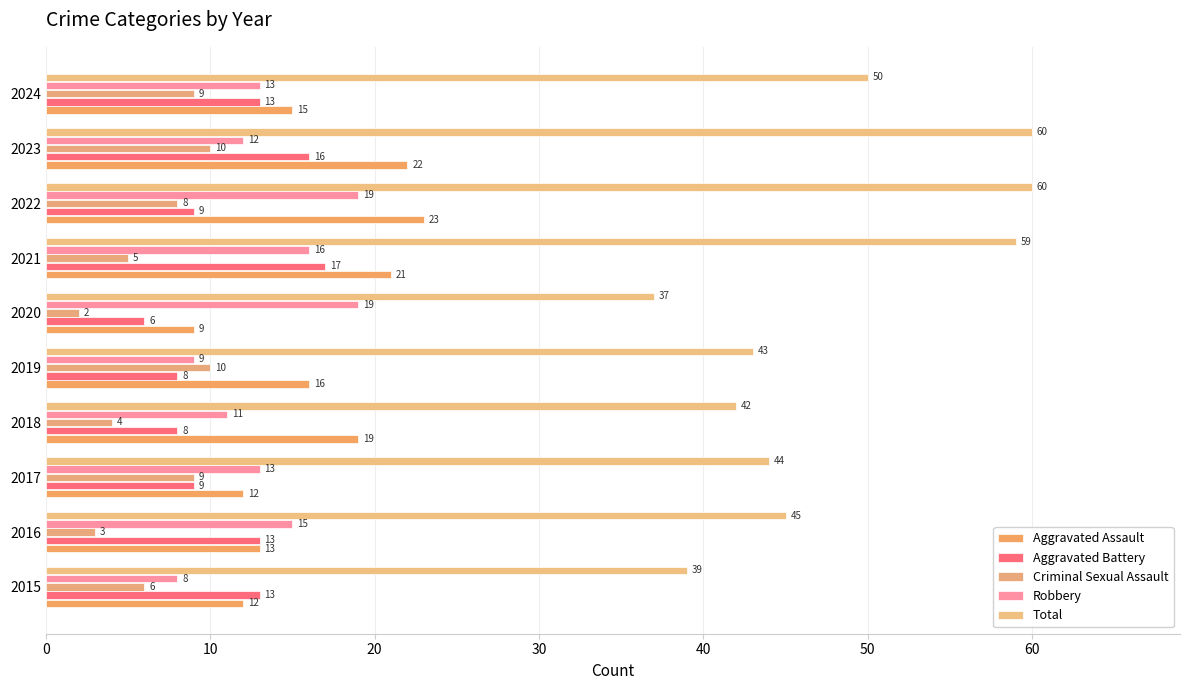

What position from the left is 50?

6